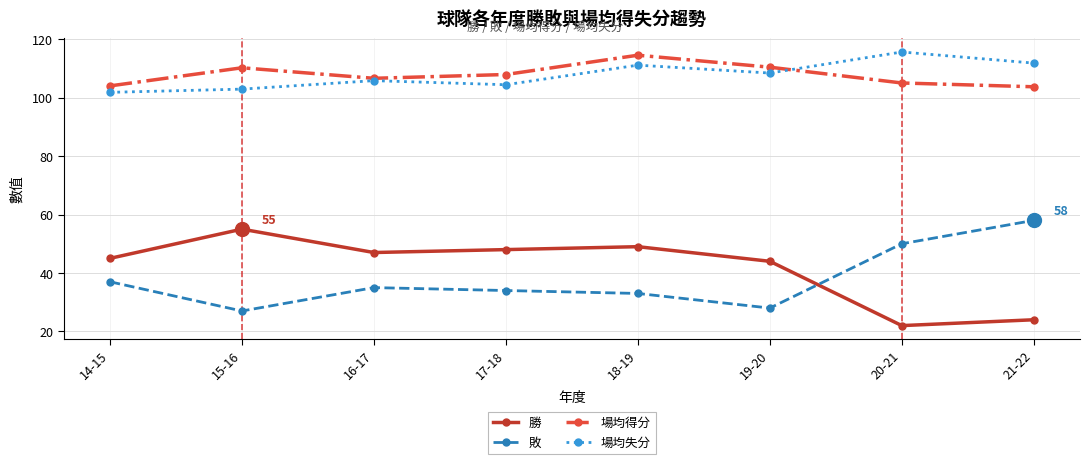

True or false: 場均失分 has a value of 145.5 at 18-19.

False